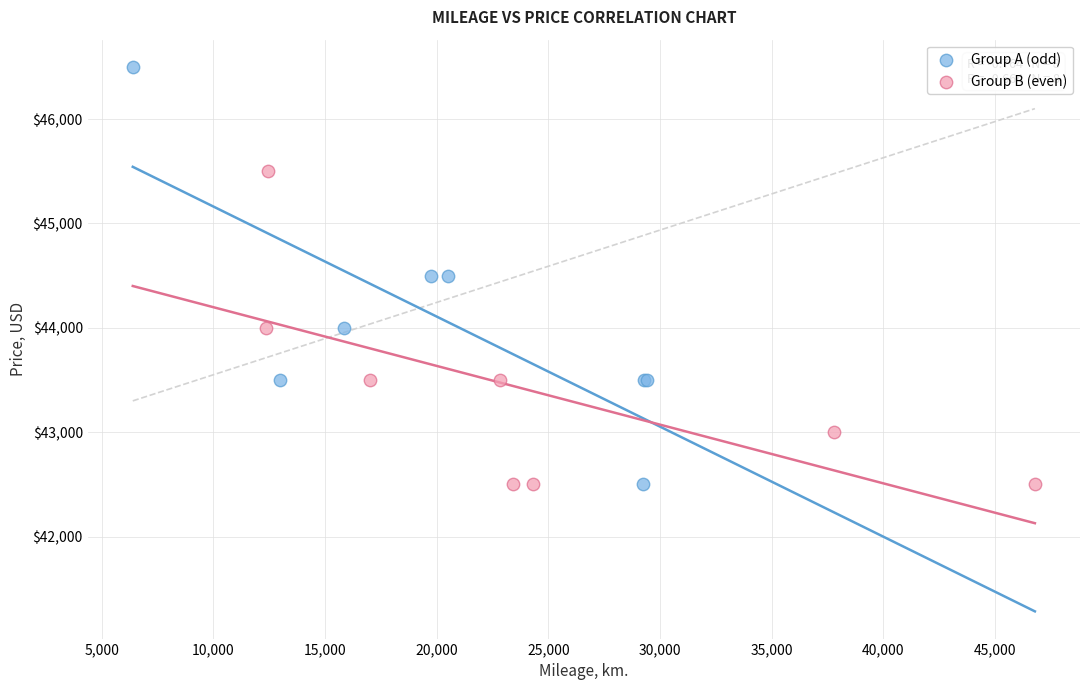

Which series reaches the maximum Y coordinate?

Group A (odd)